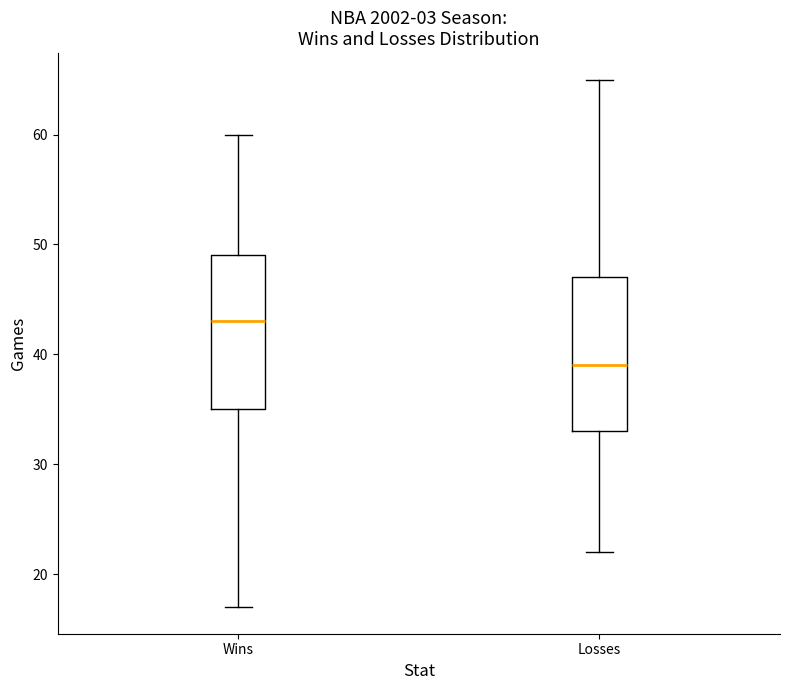

Reading left to right, transcribe this box plot: for each box, give where its median line is, the range the box spans, and where its two whiskers end, as read against the y-axis. The values are not printed on the chart, so give them approximately, as read against the axis.

Wins: median 43, box 35 to 49, whiskers 17 to 60
Losses: median 39, box 33 to 47, whiskers 22 to 65